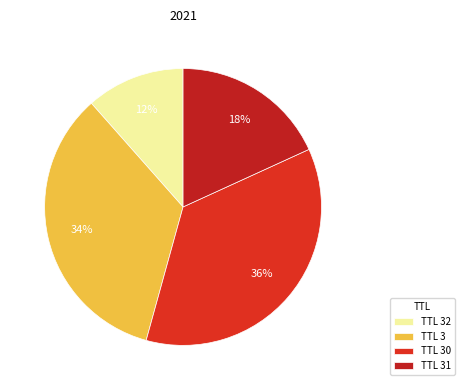

Does any single category account for the majority?

No